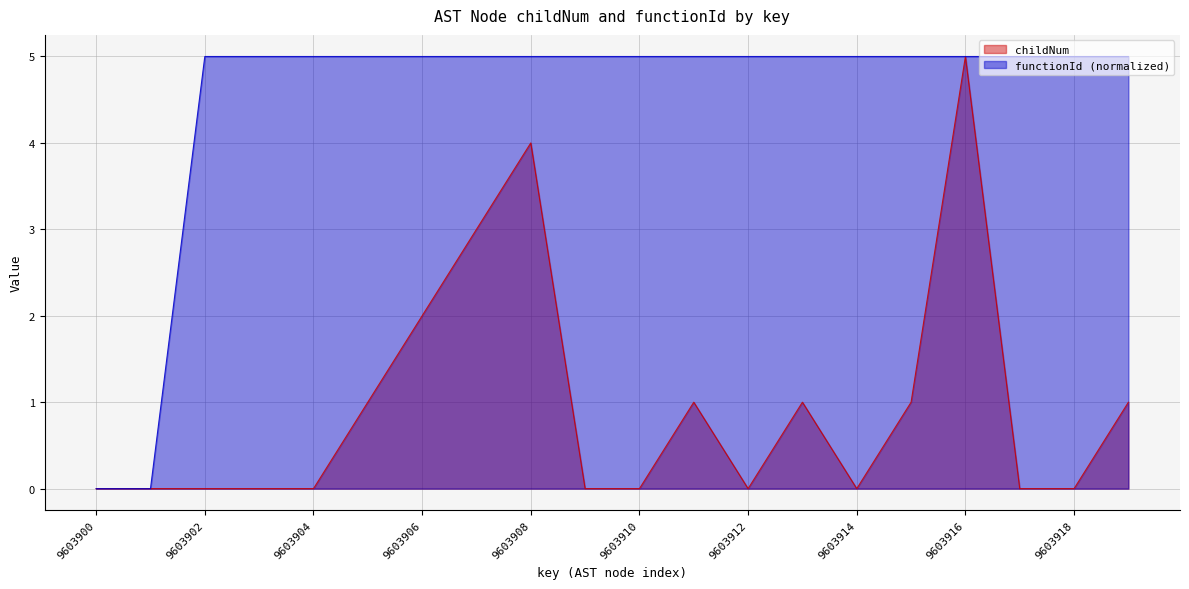

What are all the series names shown in the legend?

childNum, functionId (normalized)